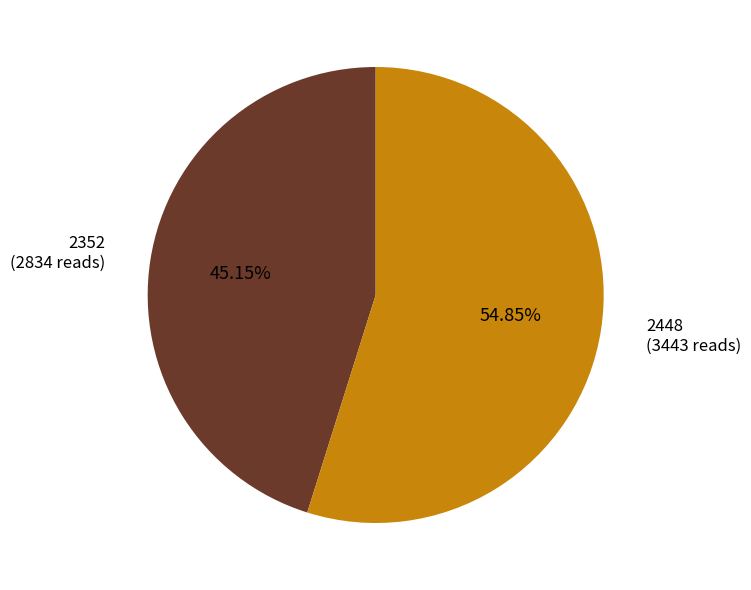

Which slice is the smallest?

2352